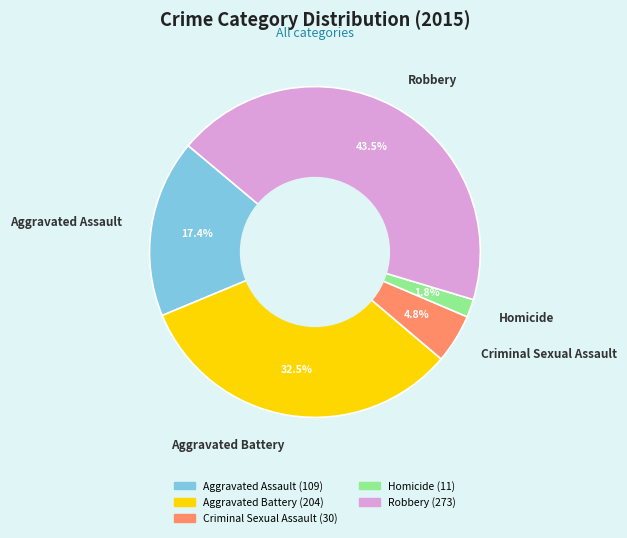

How many slices are in this pie chart?

5